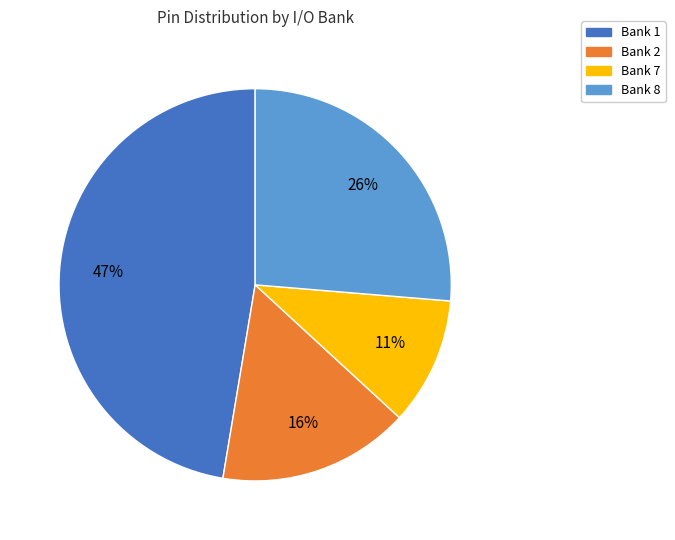

To the nearest percent, what is the average slice percentage?

25%